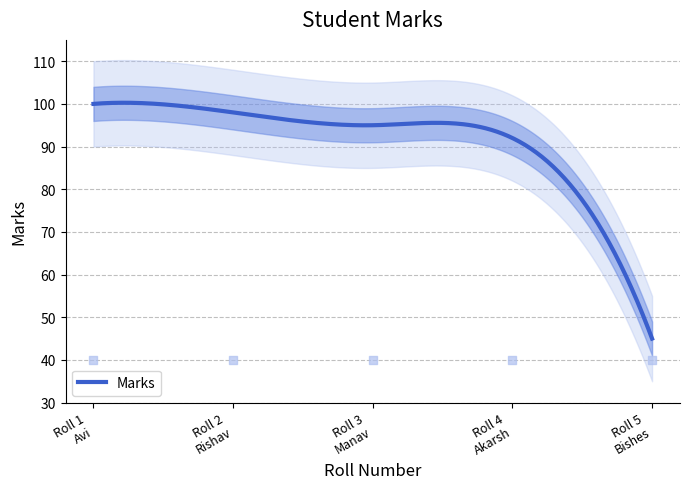

What is the ratio of the value at 2 to the value at 3?

1.0